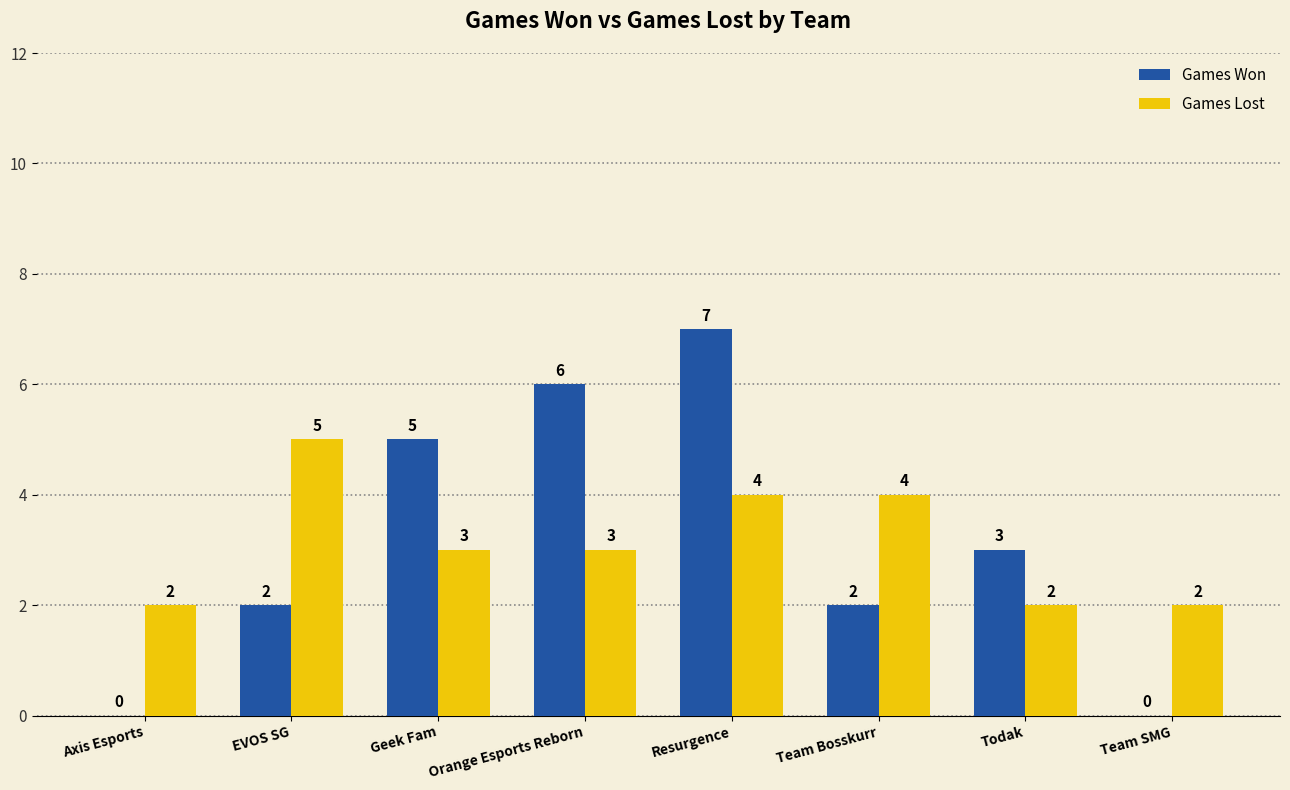

At which label does Games Lost first exceed 3?

EVOS SG